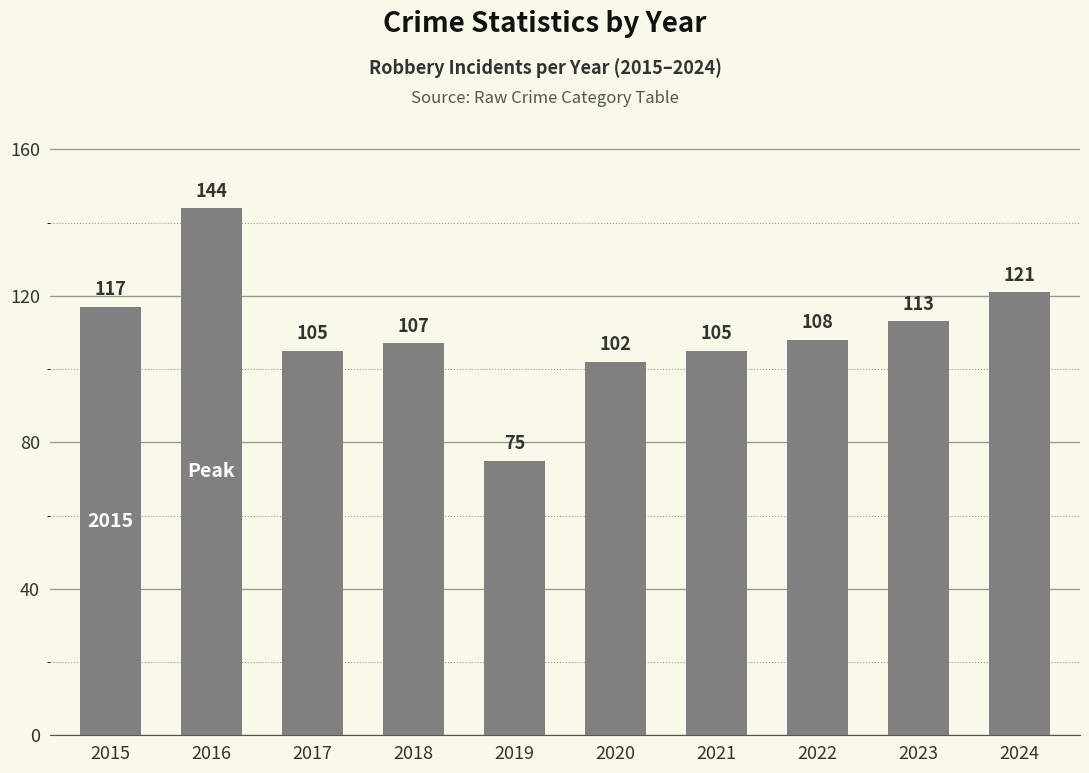

What is the difference between the maximum and minimum values?

69